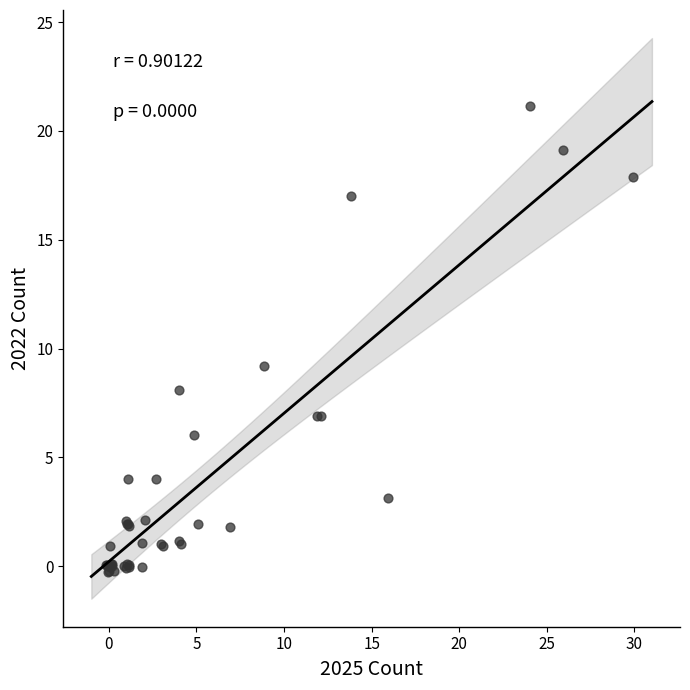

What Y value in the scatter plot is closest to 10?

9.2